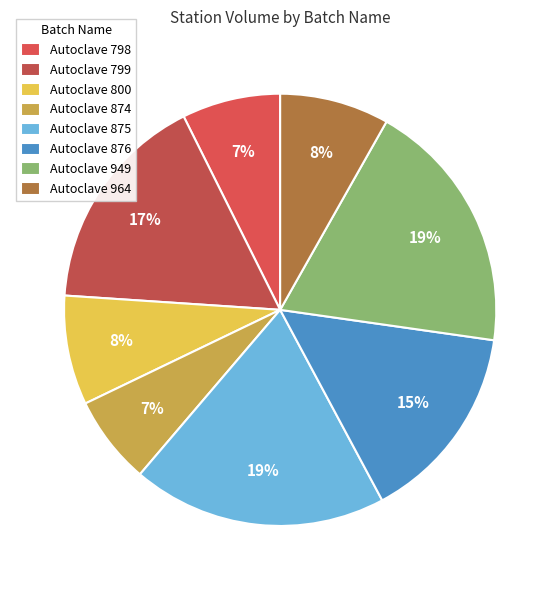

Is the sum of Autoclave 874 and Autoclave 949 greater than half?

No